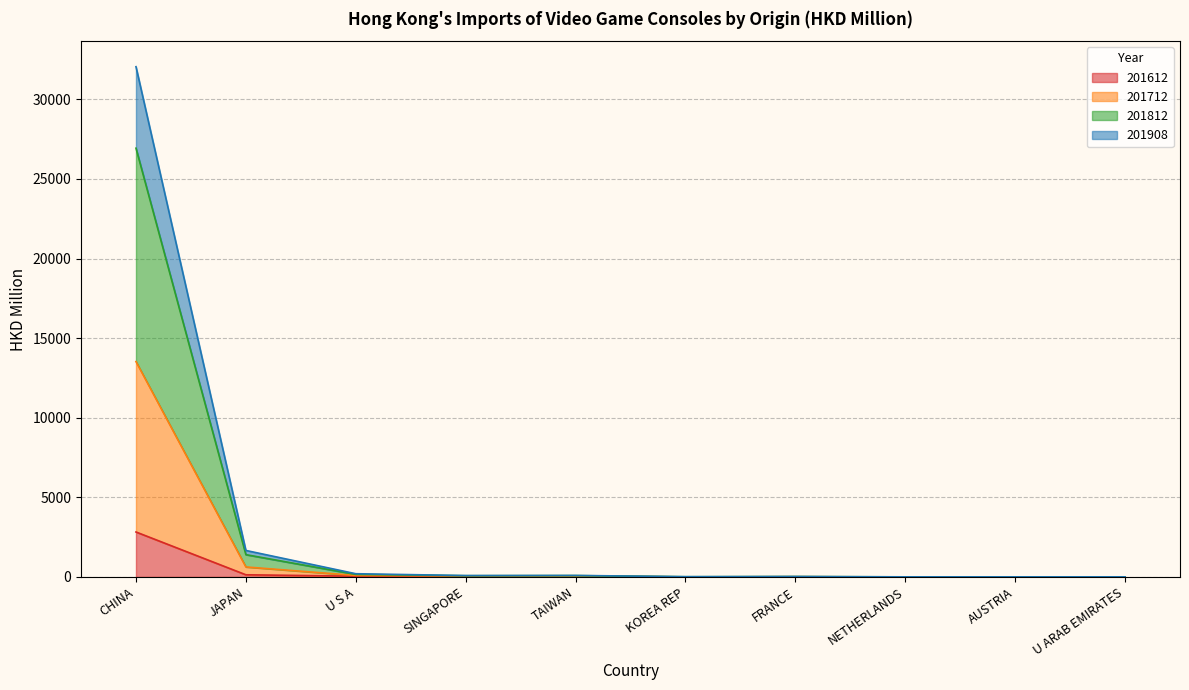

In 201712, how many points are lower than both neighbors (excluding endpoints)?

1